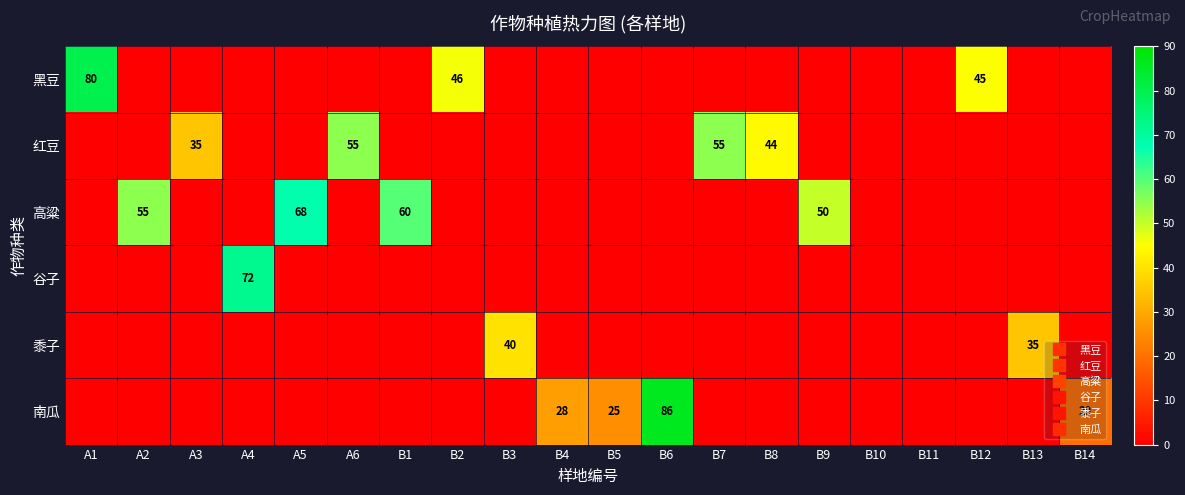

How many distinct data groups are displayed?

6